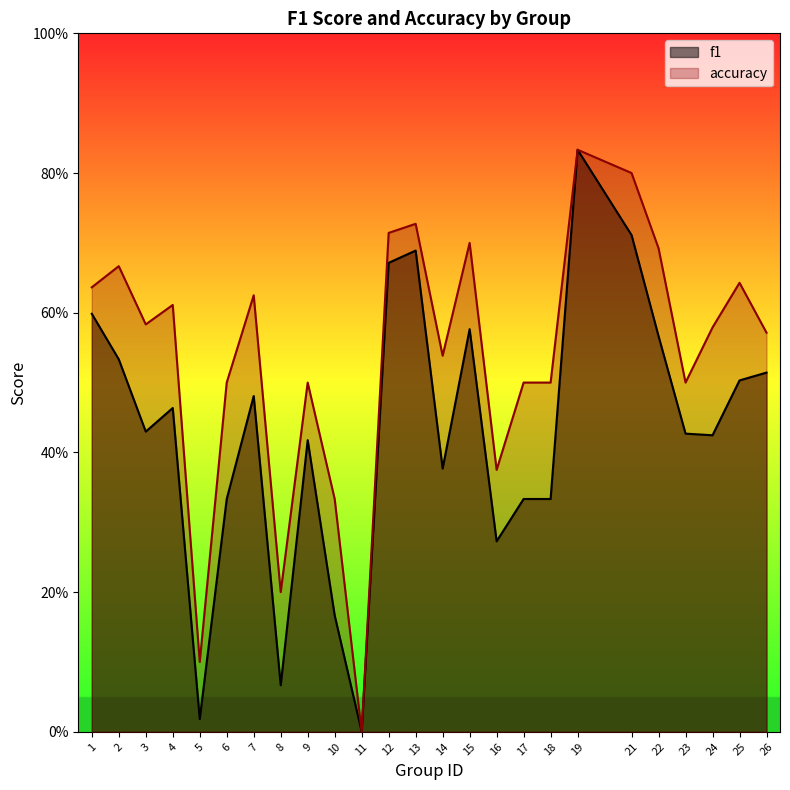

Reading right to left, list all the values displayed in this chart.

f1: 0.5	0.5	0.4	0.4	0.6	0.7	0.8	0.3	0.3	0.3	0.6	0.4	0.7	0.7	0.0	0.2	0.4	0.1	0.5	0.3	0.0	0.5	0.4	0.5	0.6
accuracy: 0.6	0.6	0.6	0.5	0.7	0.8	0.8	0.5	0.5	0.4	0.7	0.5	0.7	0.7	0.0	0.3	0.5	0.2	0.6	0.5	0.1	0.6	0.6	0.7	0.6